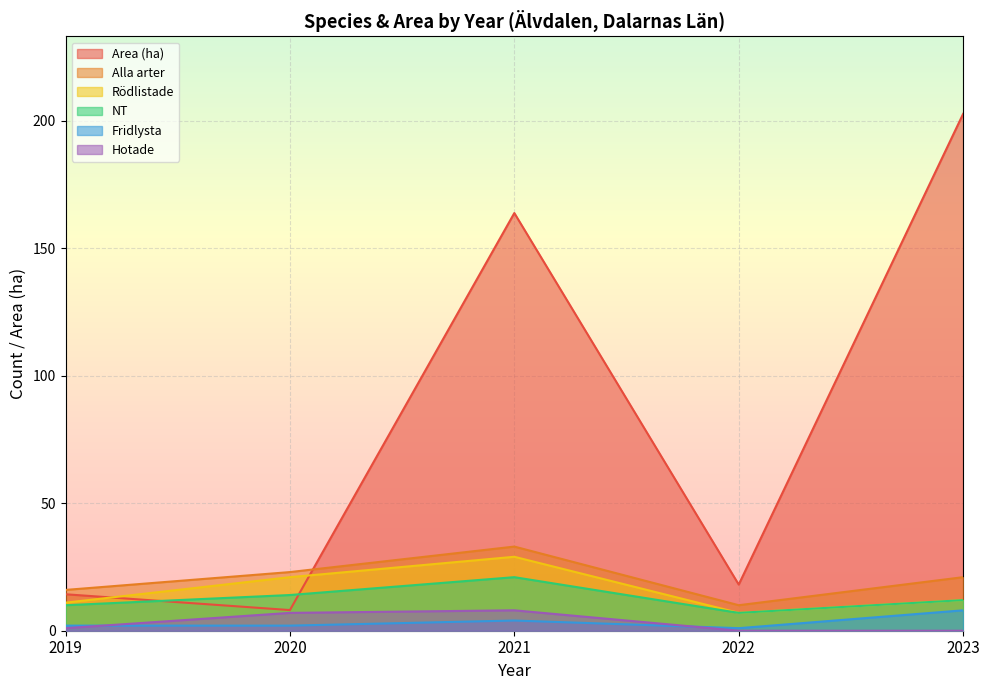

Between 2019 and 2023, which series saw the biggest shift?

Area (ha)